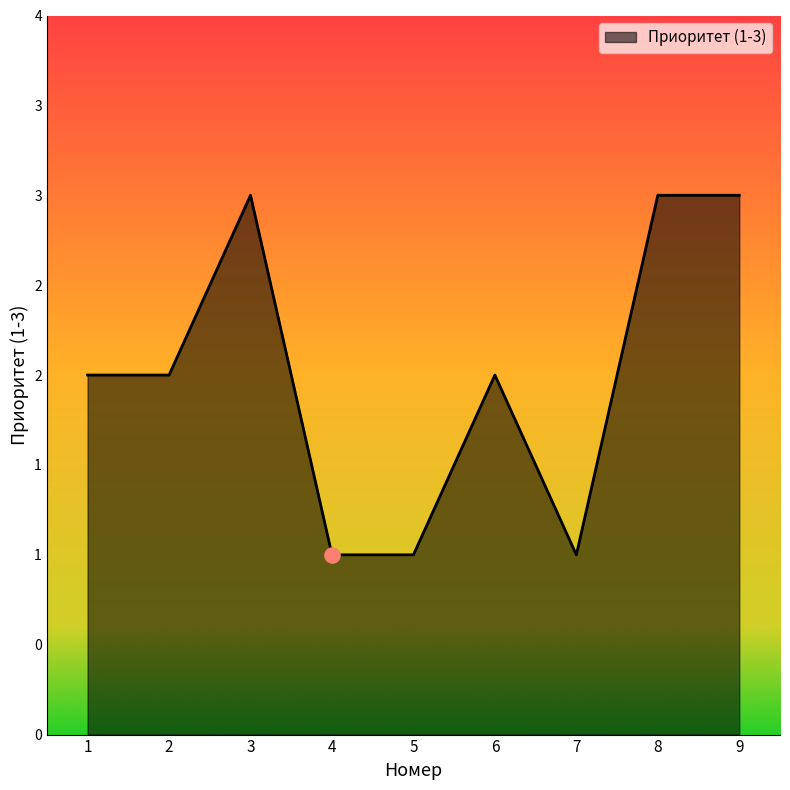

Approximately how many times larger is the value at 8 compared to 5?

3.0